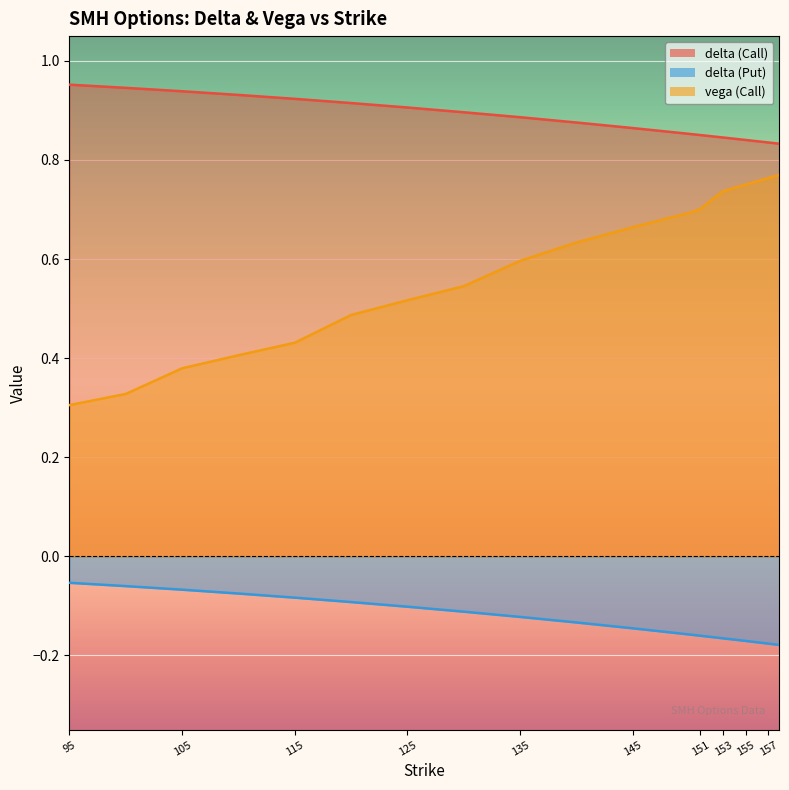

Rank the categories by vega (Call) value from lowest to highest.

95, 100, 105, 110, 115, 120, 125, 130, 135, 140, 145, 150, 151, 152, 153, 154, 155, 156, 157, 158